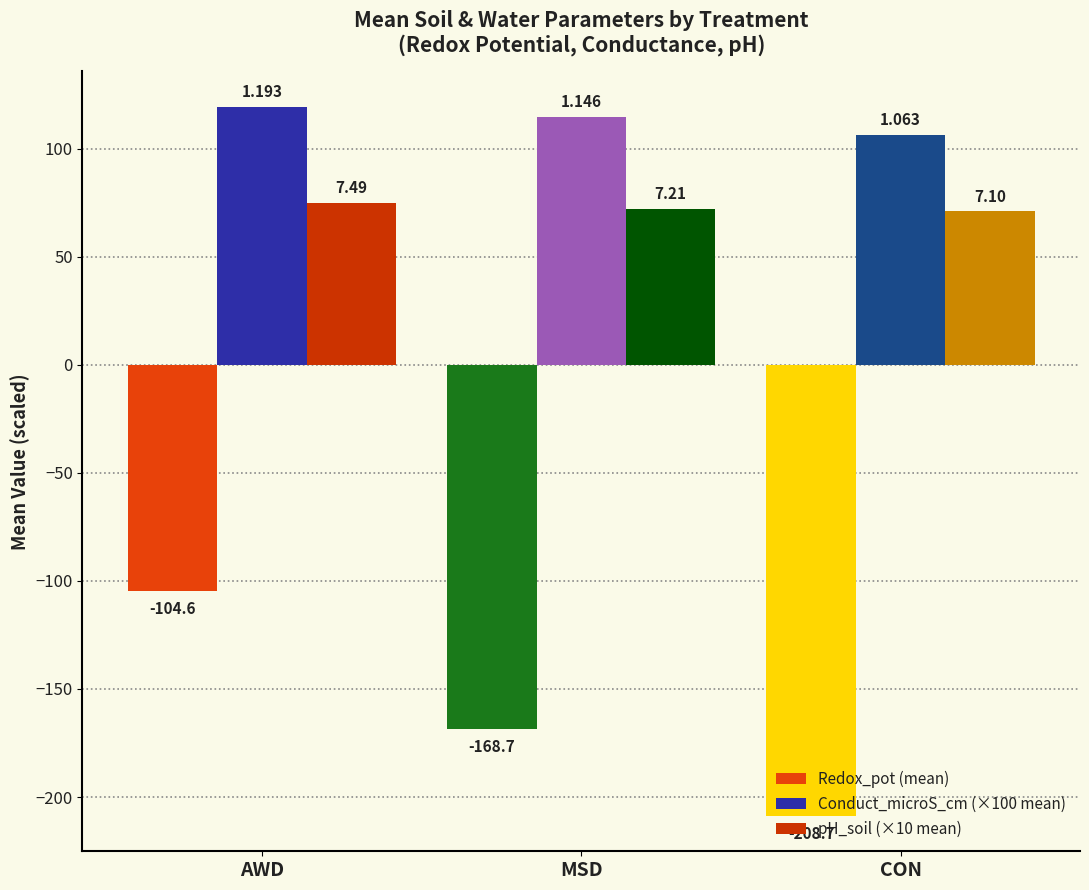

At AWD, list the series in order from smallest to largest.

Redox_pot (mean), pH_soil (×10 mean), Conduct_microS_cm (×100 mean)